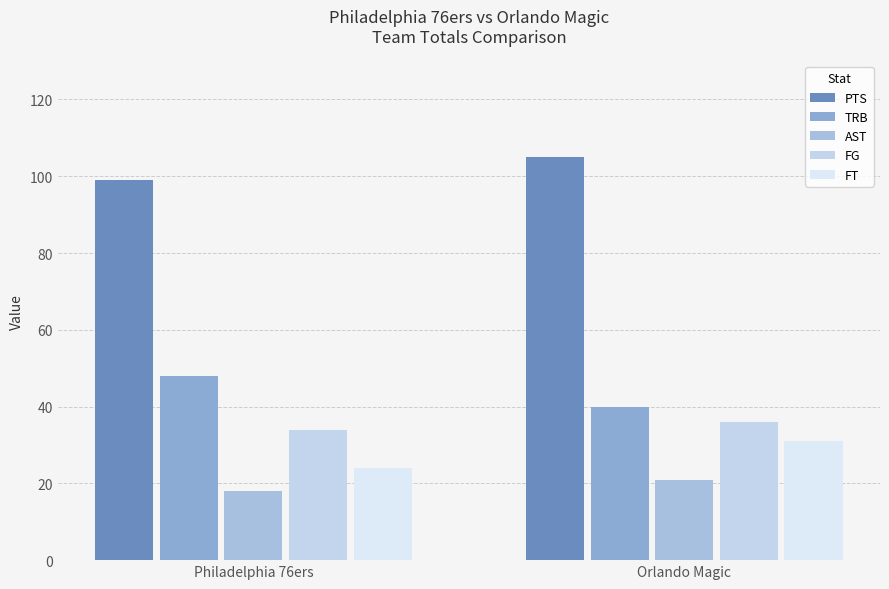

The FT series shows 24 at Philadelphia 76ers. True or false?

True